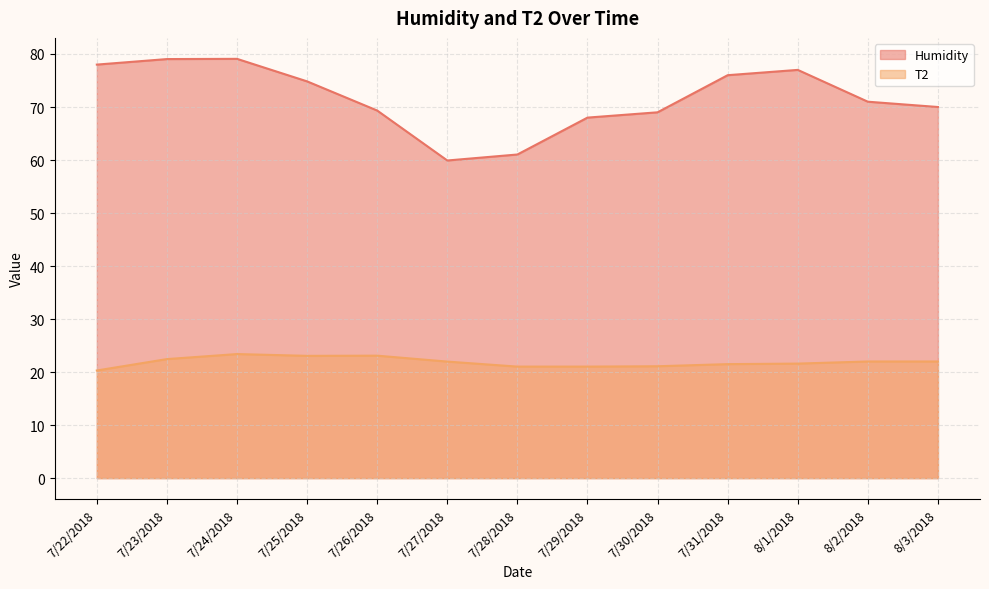

List the series in order of their overall mean, lowest first.

T2, Humidity